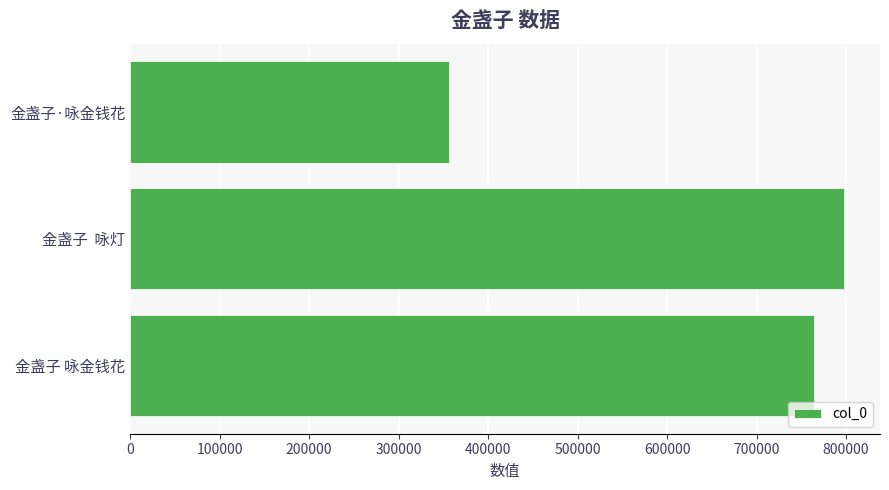

Are the bars horizontal?

Yes